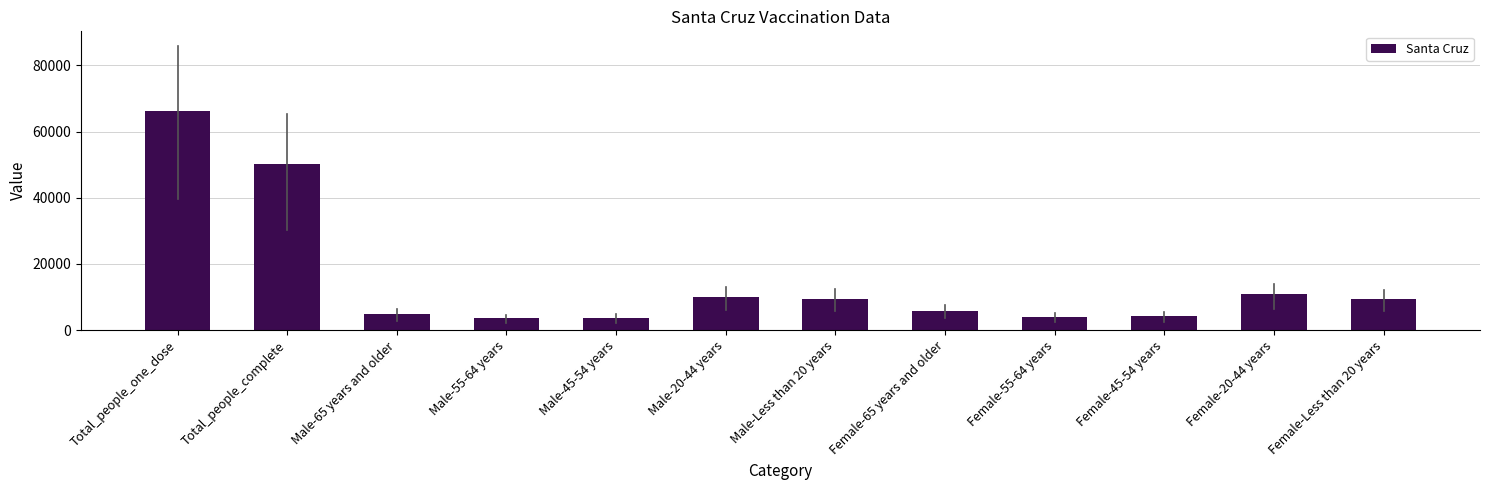

At which label does the data first exceed 9416?

Total_people_one_dose